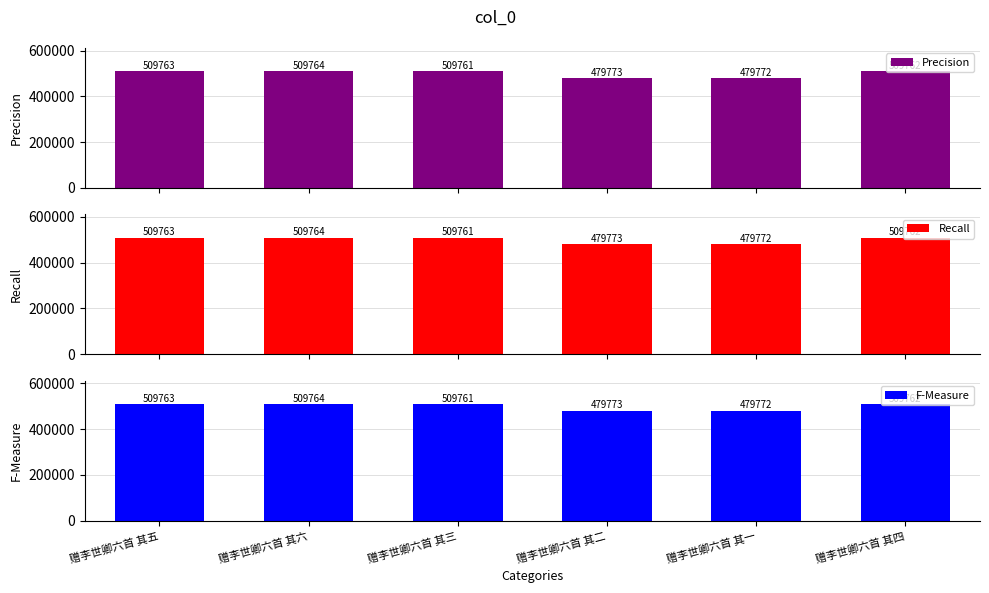

What is the sum of the Precision values at 赠李世卿六首 其一 and 赠李世卿六首 其二?

959545